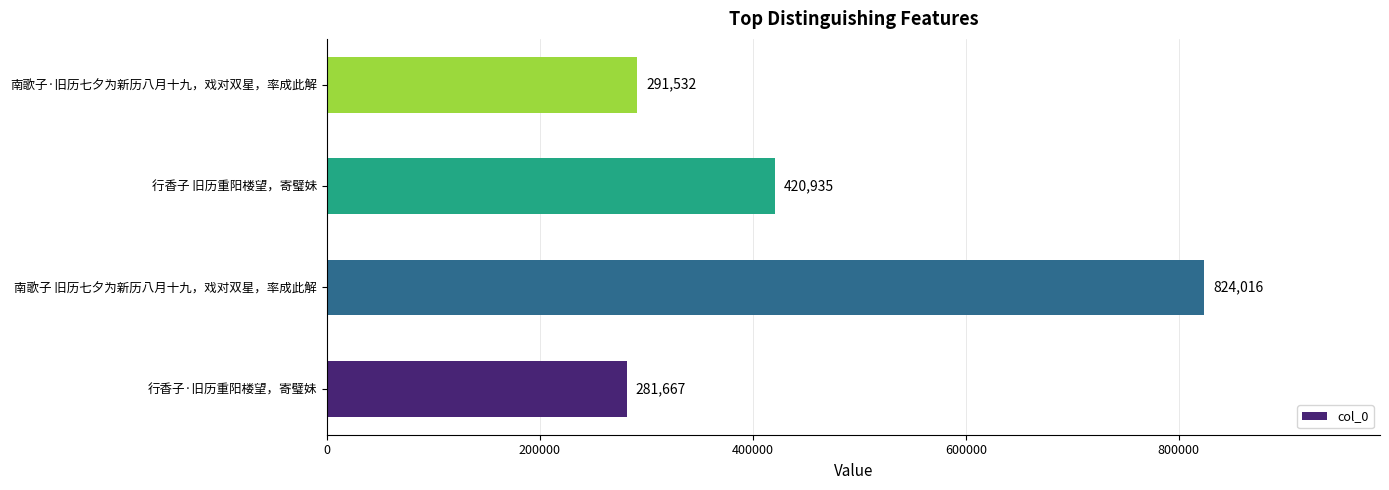

Does the chart contain stacked bars?

No